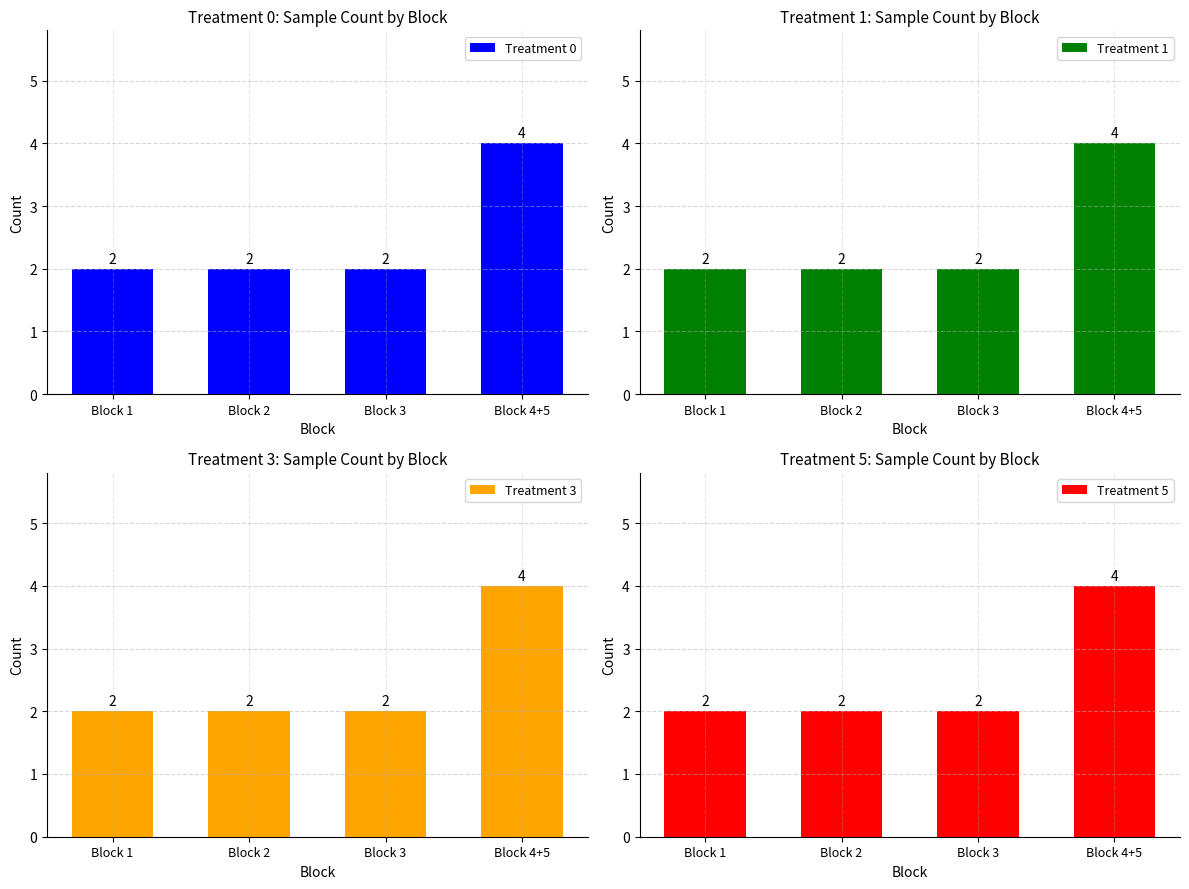

Rank the series by their maximum value, from lowest to highest.

Treatment 0, Treatment 1, Treatment 3, Treatment 5